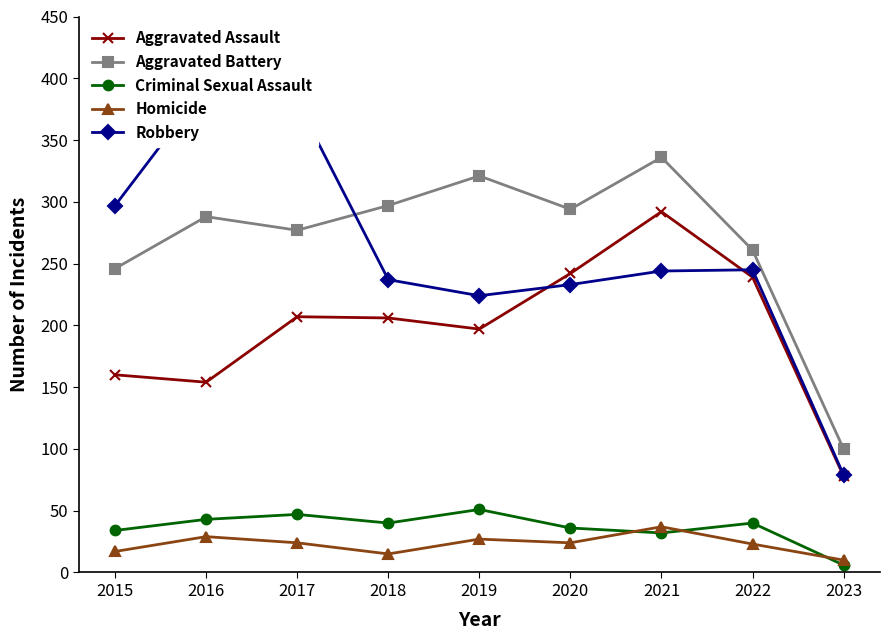

Where is Criminal Sexual Assault nearest to the value 28?

2021